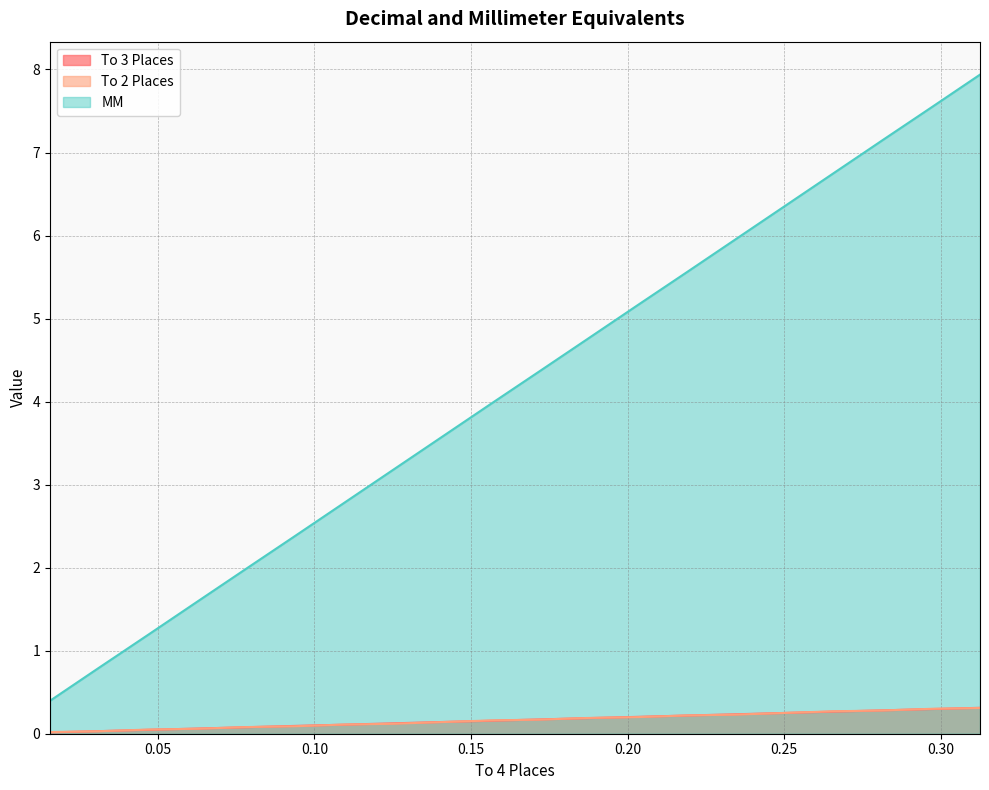

What is the total value across all series at 0.0938?

2.6